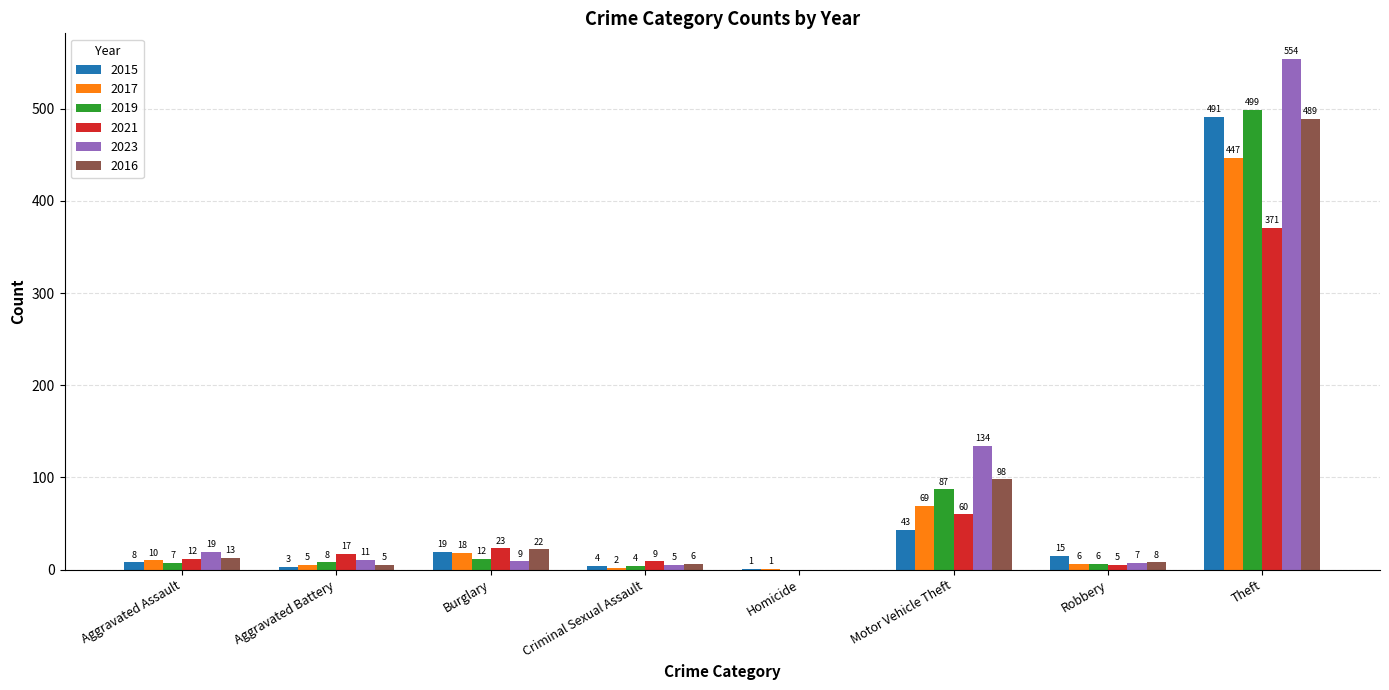

The 2021 series shows 371 at Theft. True or false?

True